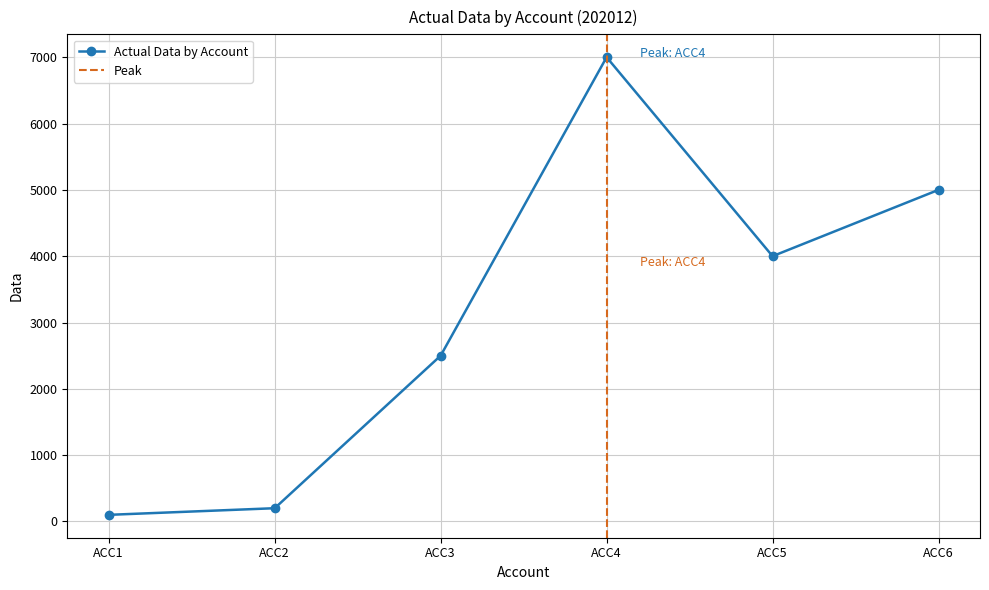

What is the maximum value shown in the chart?

7000